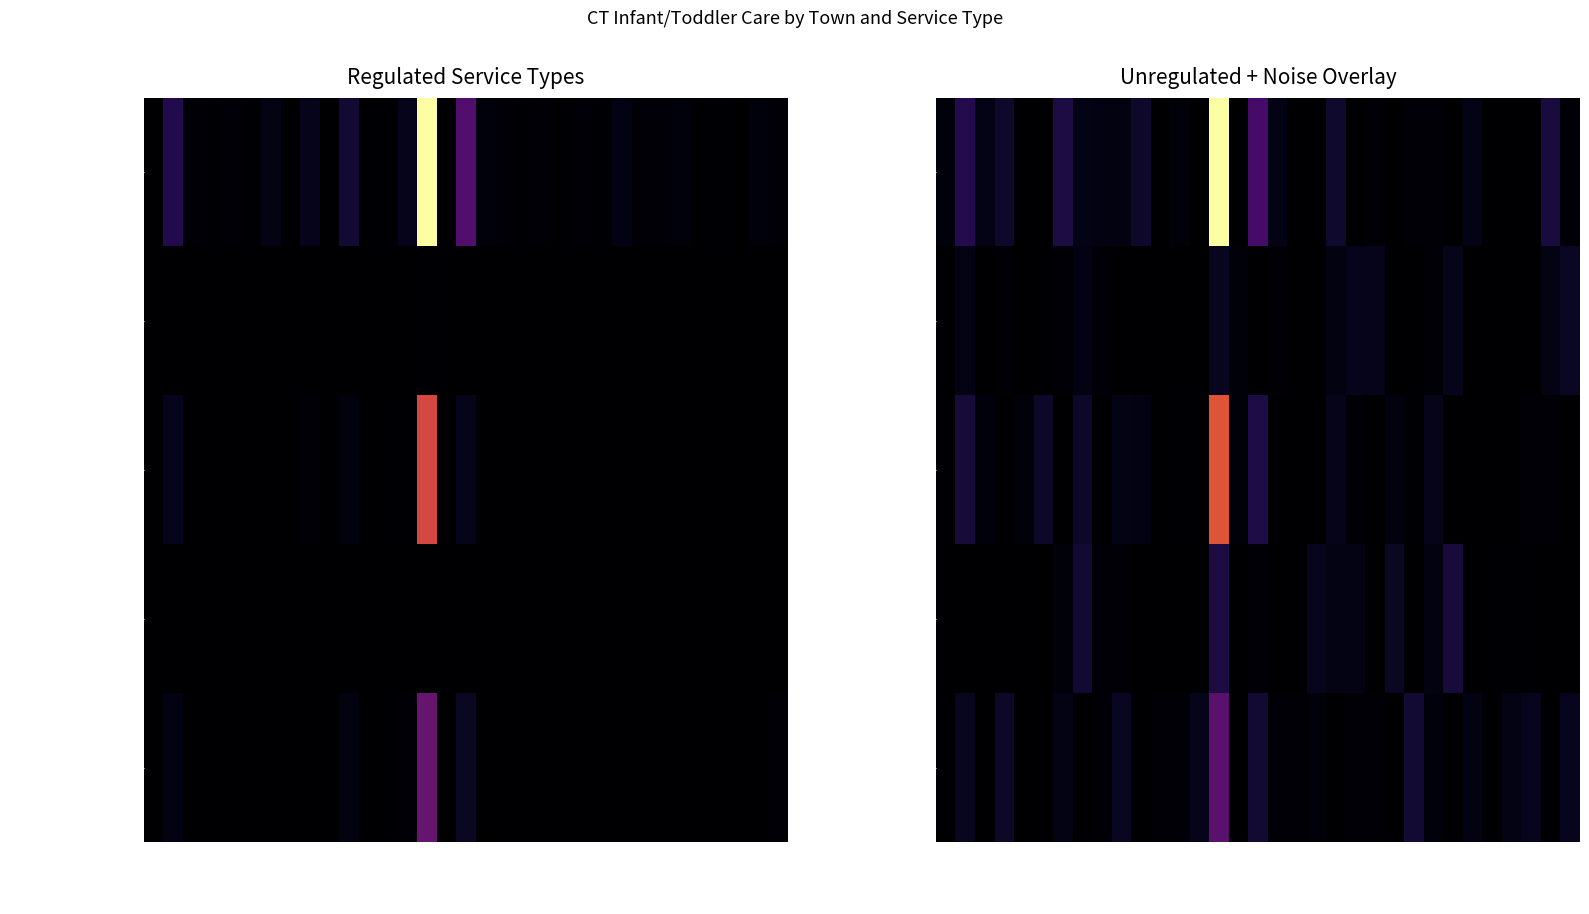

Which series has the widest spread of values?

Center